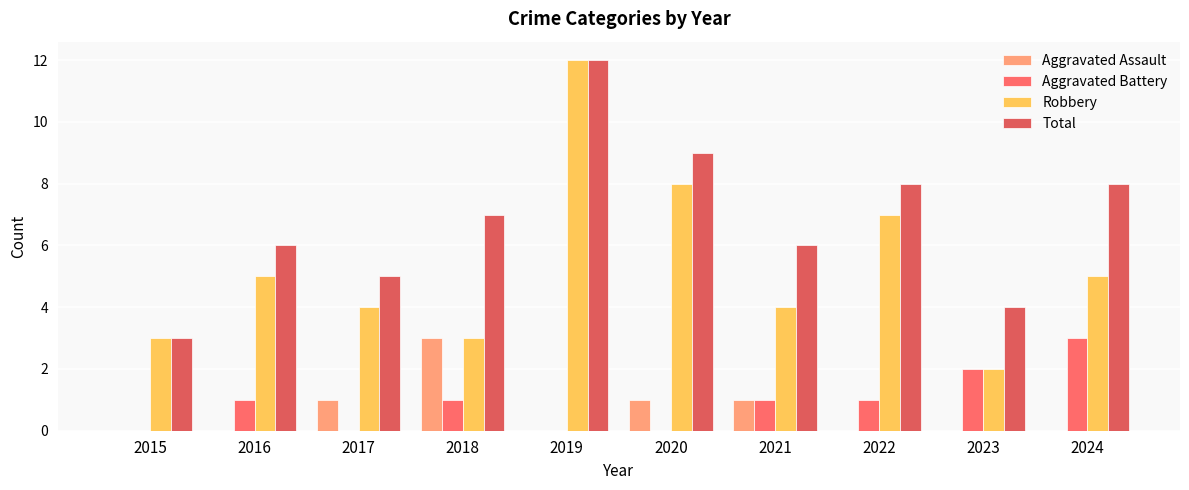

How many groups of bars are there?

10